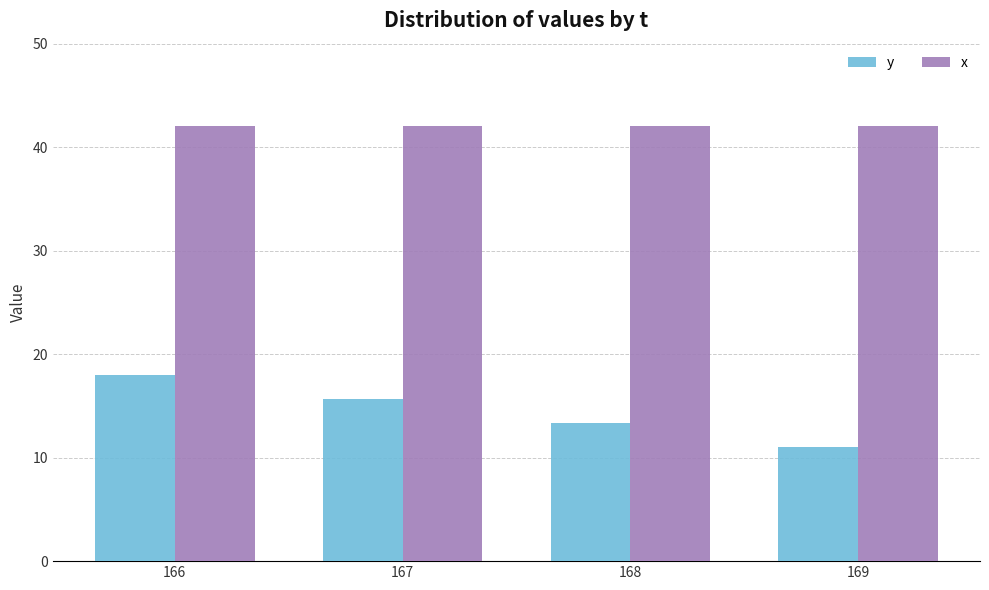

List the series in order of their peak value, highest first.

x, y